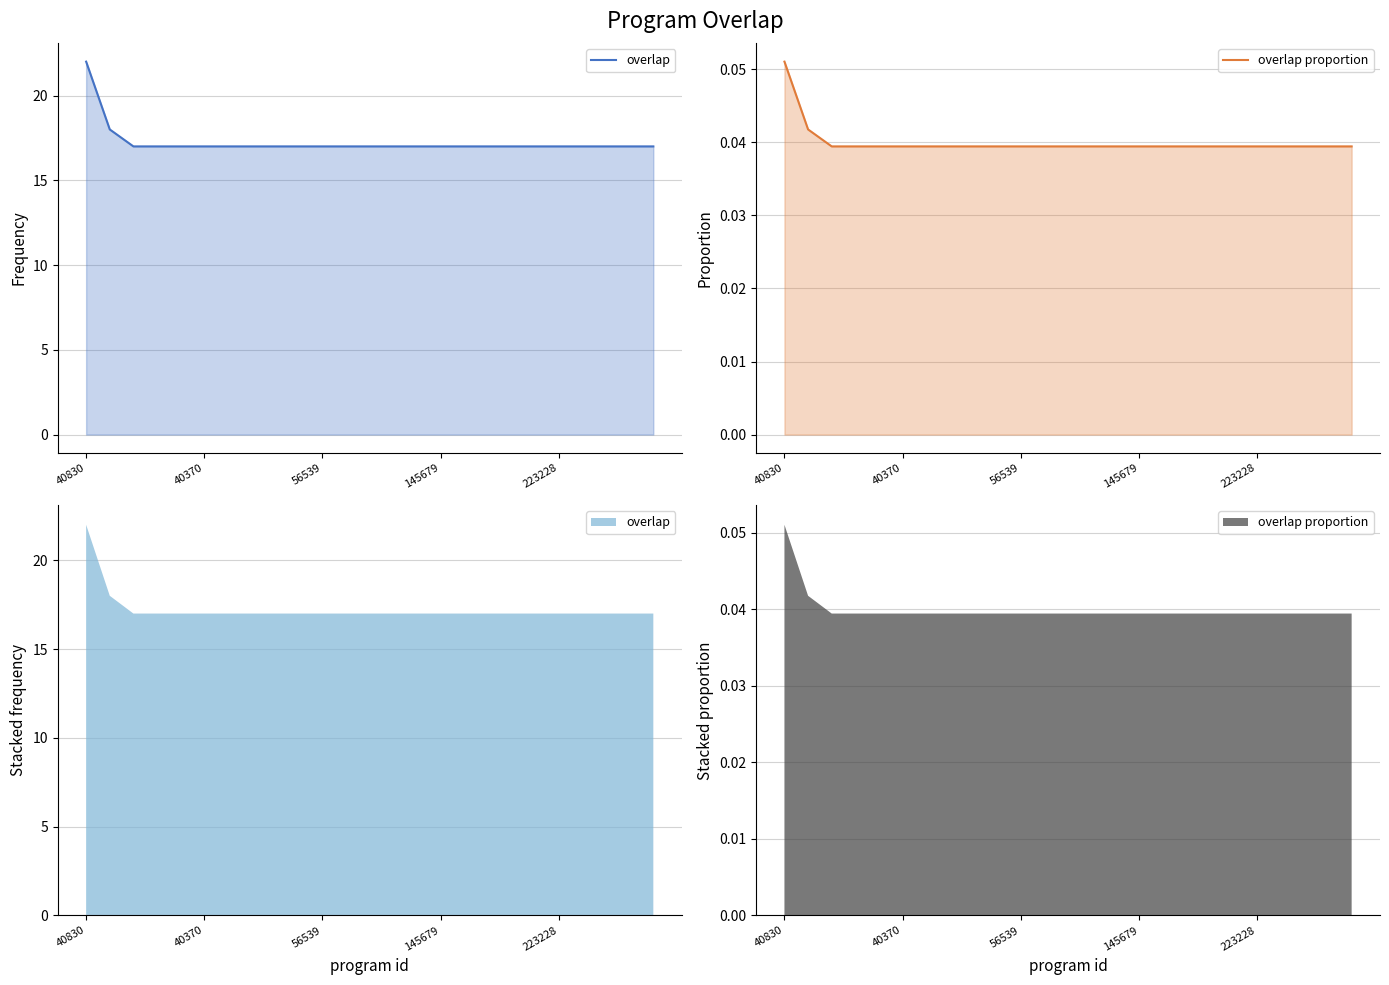

True or false: overlap has more than 0 points higher than both neighbors.

False